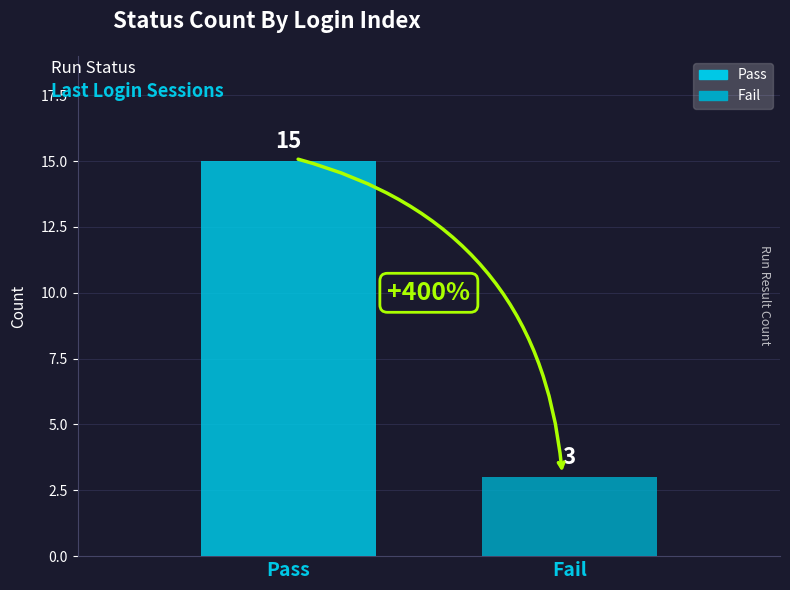

List the series in order of their overall mean, highest first.

Pass, Fail